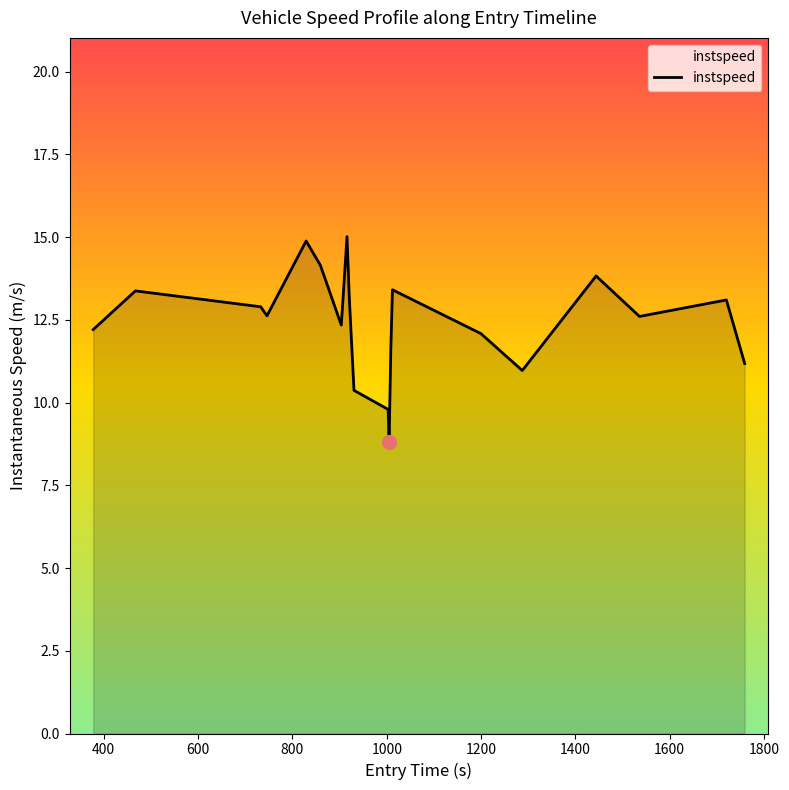

What is the difference between the maximum and minimum values?

6.2